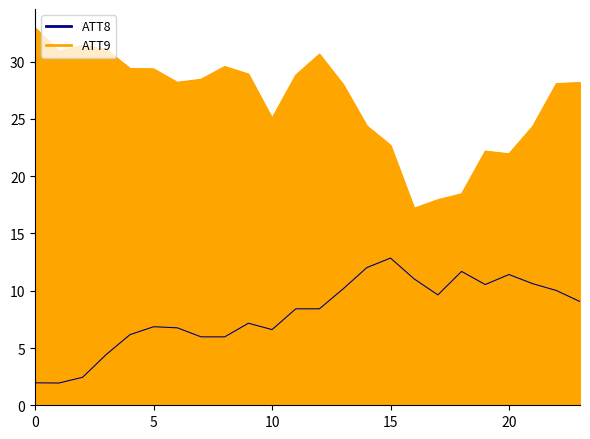

Count the number of data series in this chart.

2